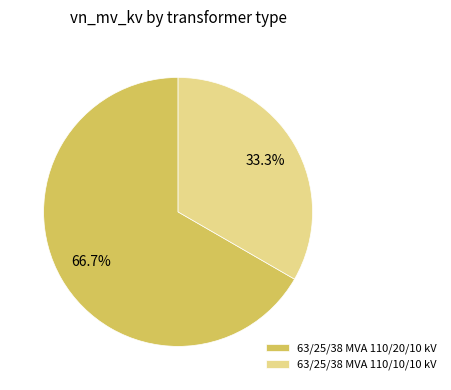

Which slice is the largest?

63/25/38 MVA 110/20/10 kV